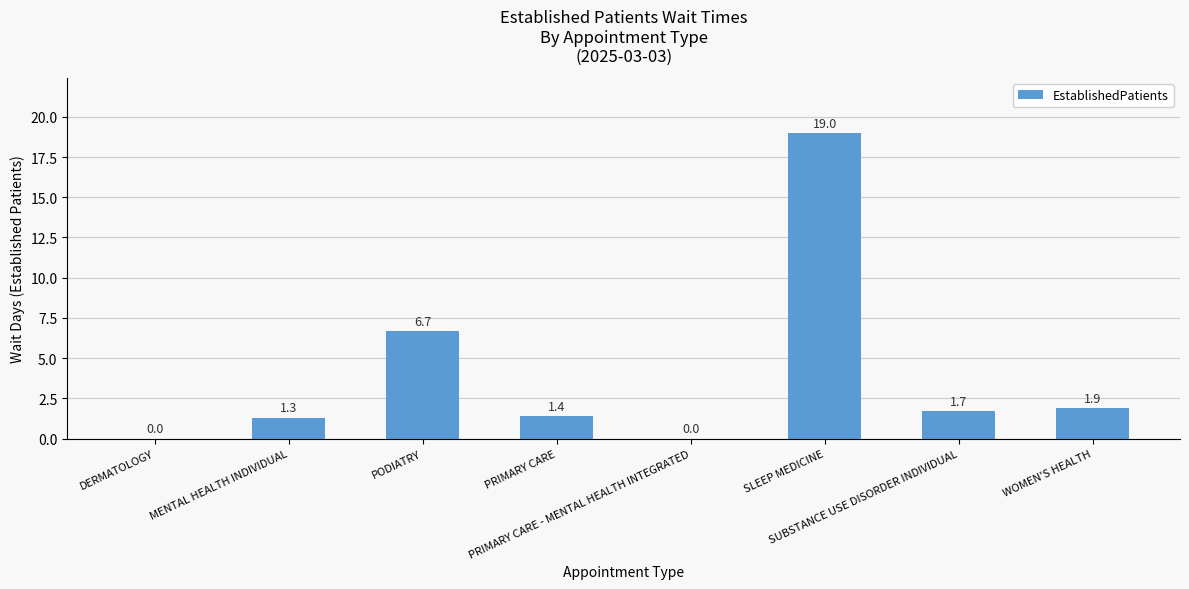

True or false: the data shows 2.7 at WOMEN'S HEALTH.

False